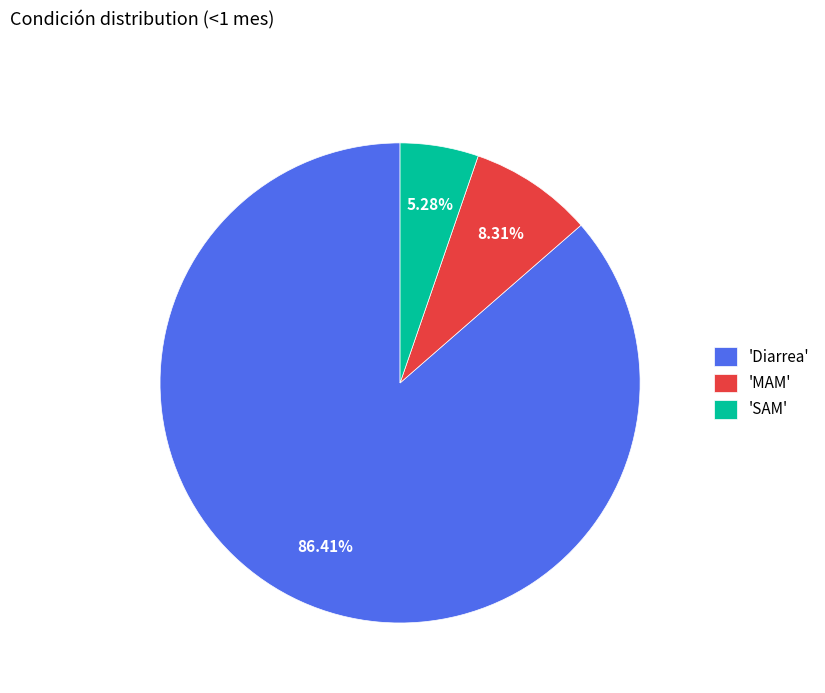

Which category has the biggest portion of the pie?

'Diarrea'